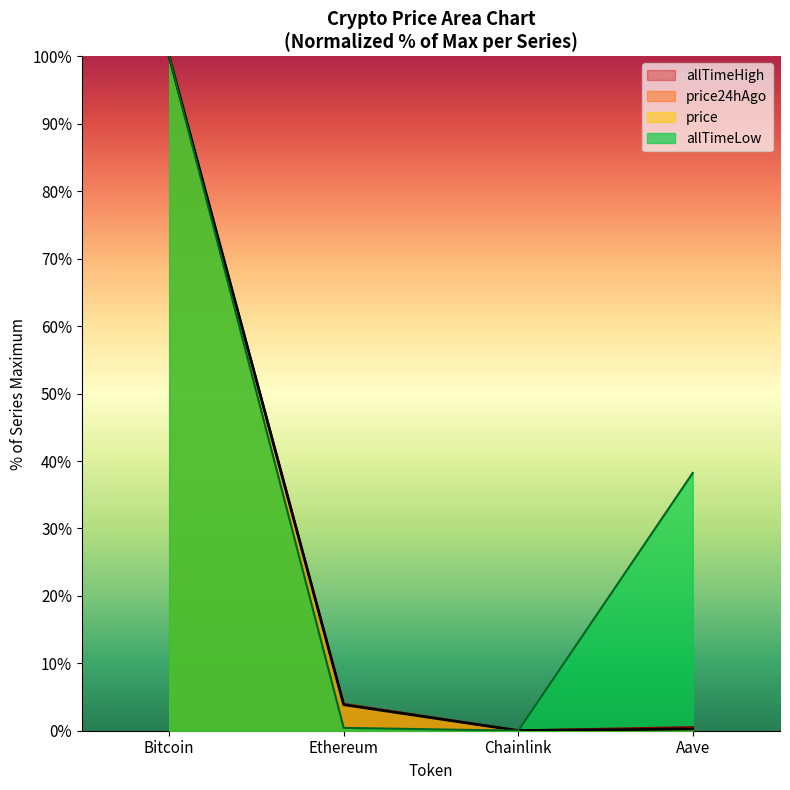

What is the label of the 2nd point from the left?

Ethereum